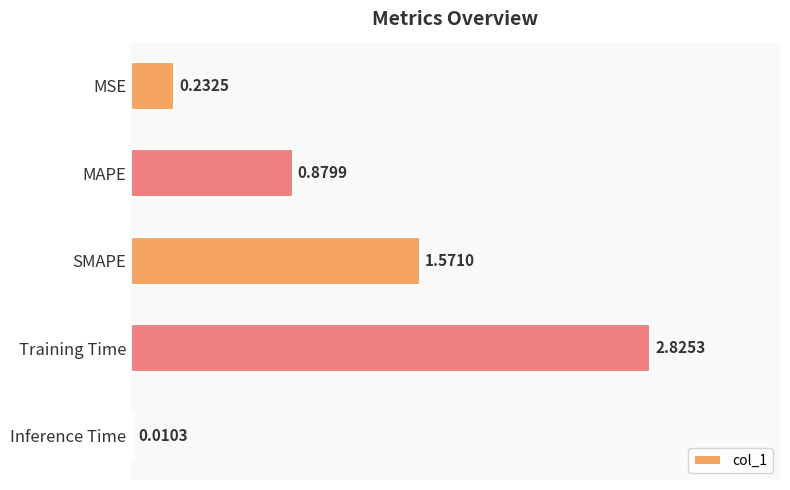

Does the chart contain stacked bars?

No